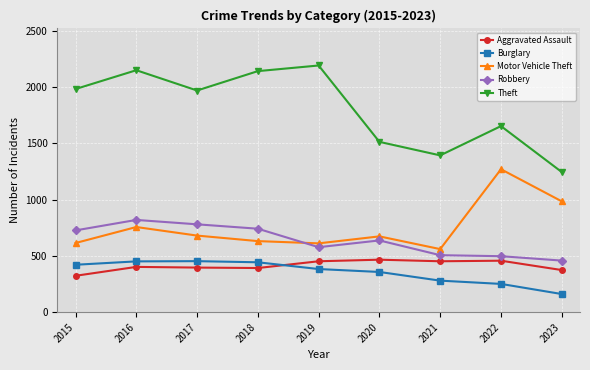

What is the lowest value of the Aggravated Assault series?

323